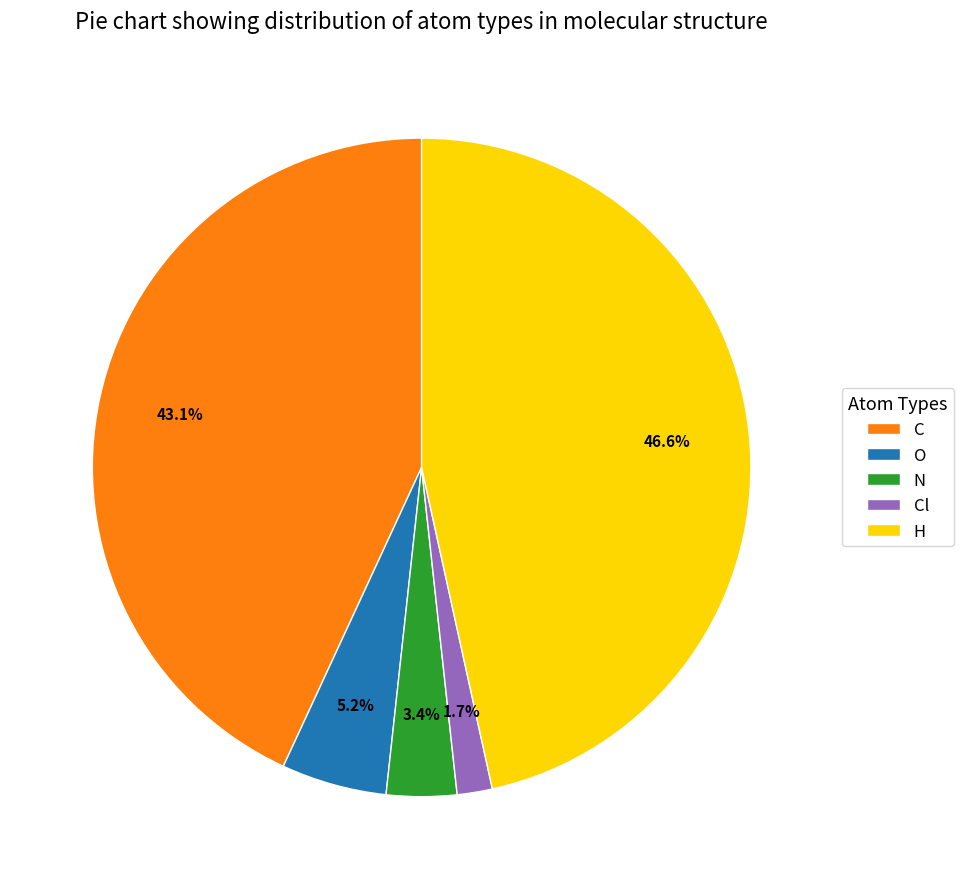

Which has a higher value, Cl or N?

N